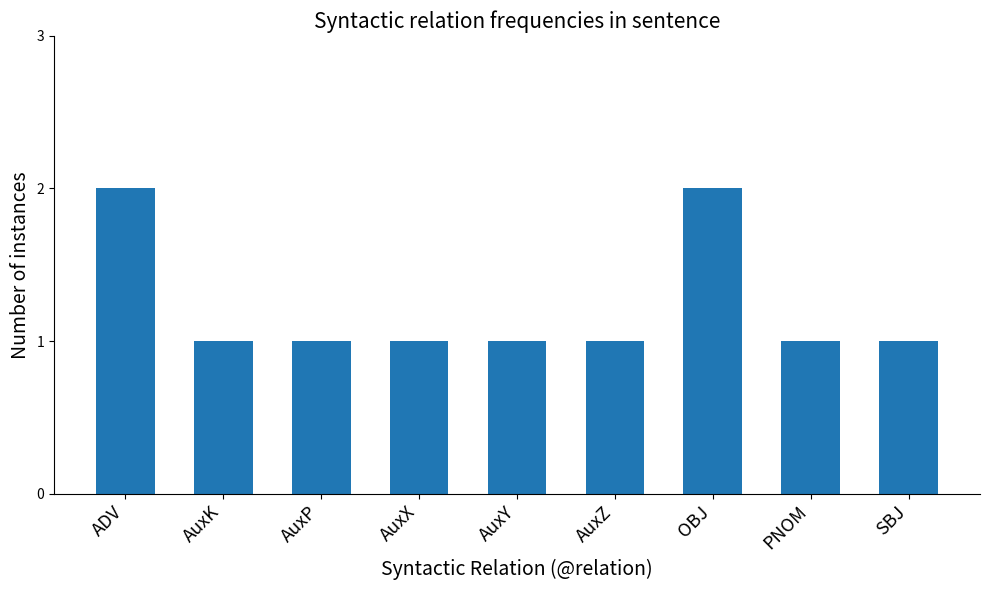

Are the bars horizontal?

No